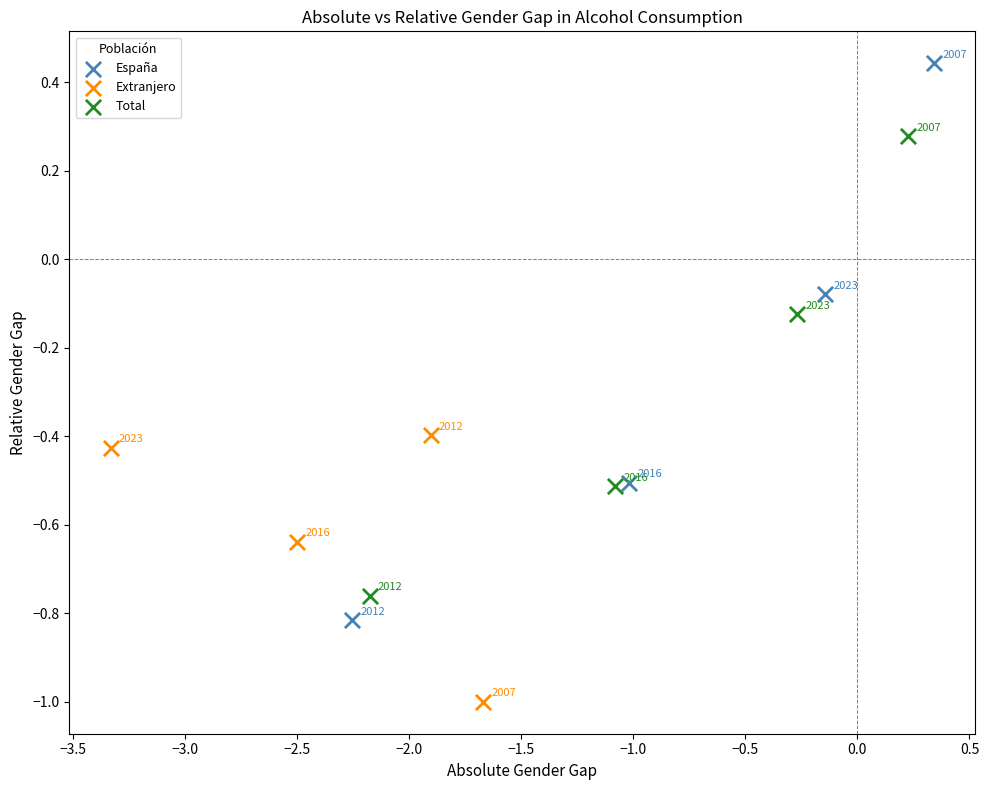

Which series has the widest spread of Y values?

España